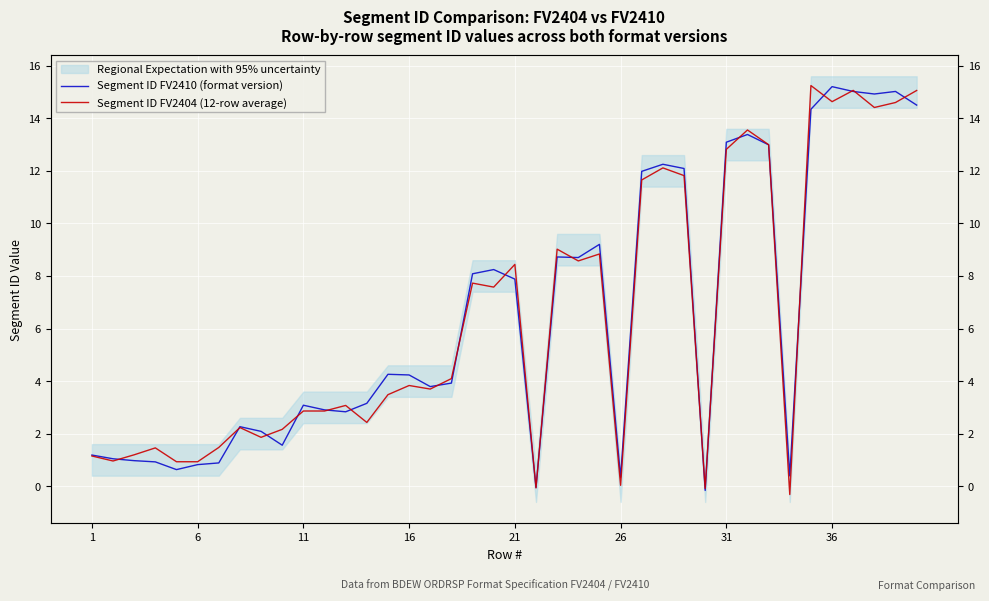

What is the smallest value displayed?

-0.3